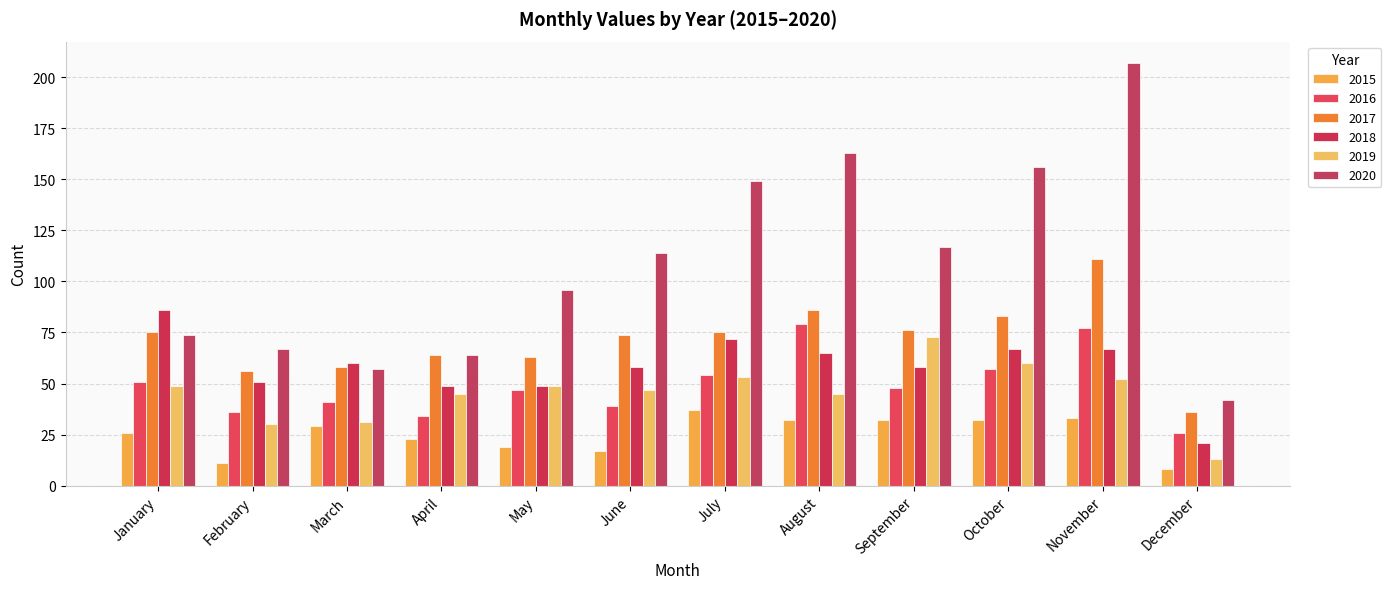

Which category has the highest value in the 2020 series?

November